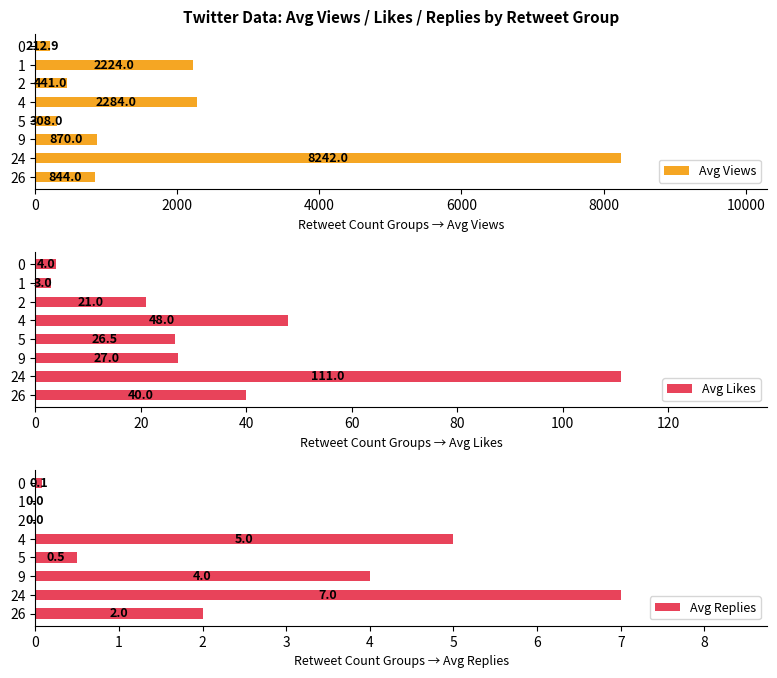

What is the average value of the Avg Views series?

1928.2